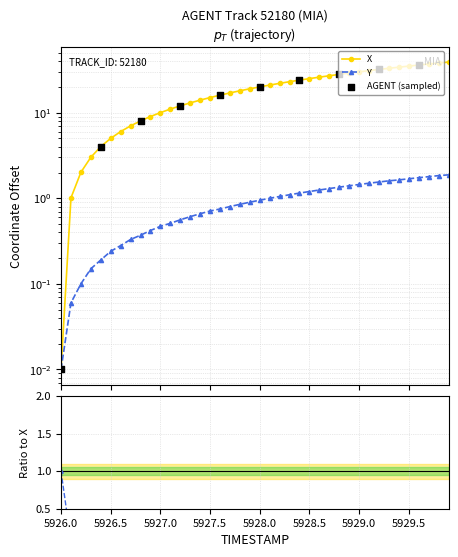

At how many categories does at least one series exceed 35?

5